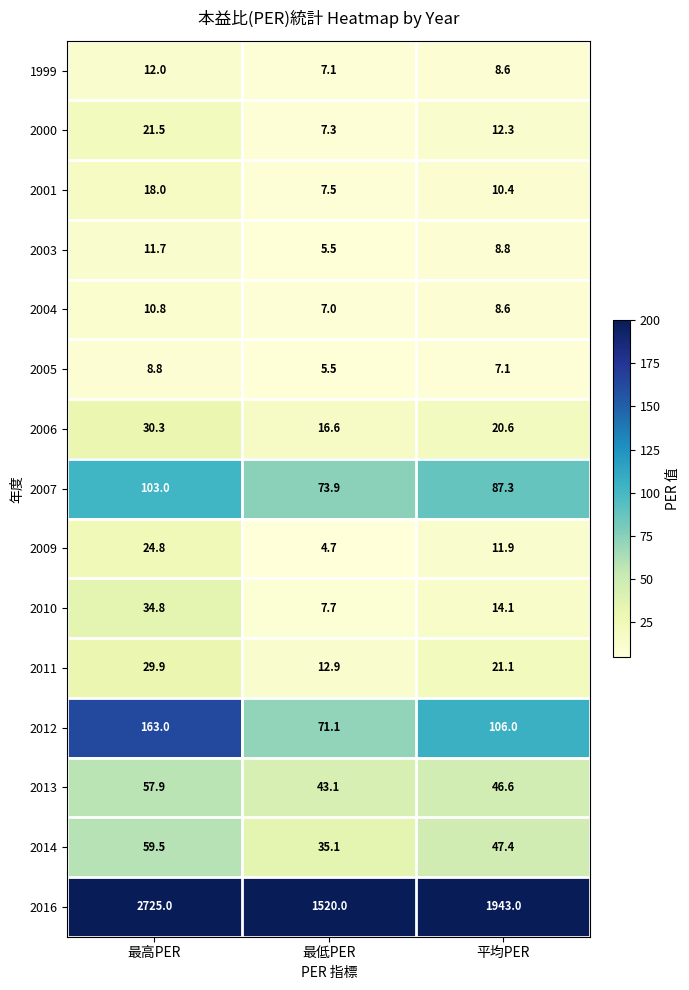

At which label does 2012 first exceed 106?

最高PER